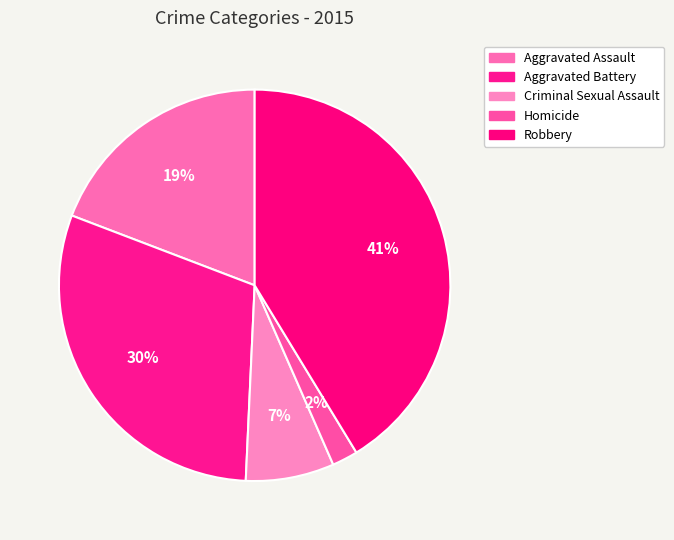

How many slices are in this pie chart?

5